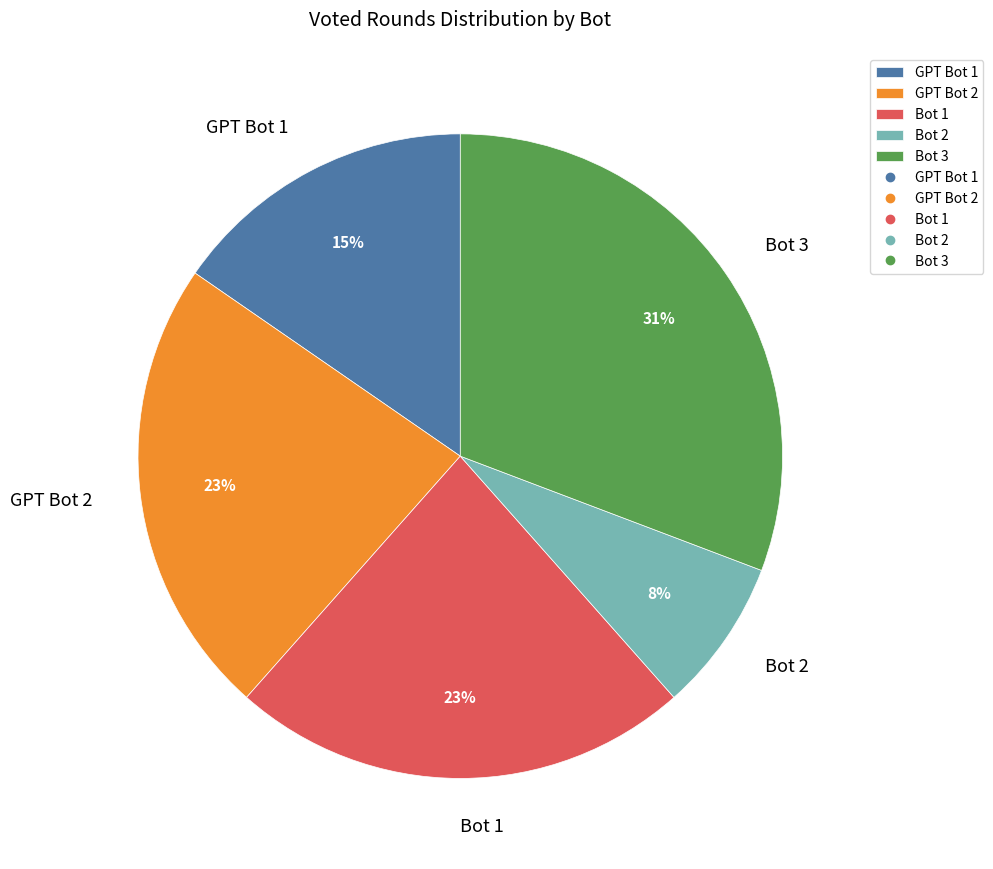

What is the ratio of the value at Bot 1 to the value at GPT Bot 2?

1.0